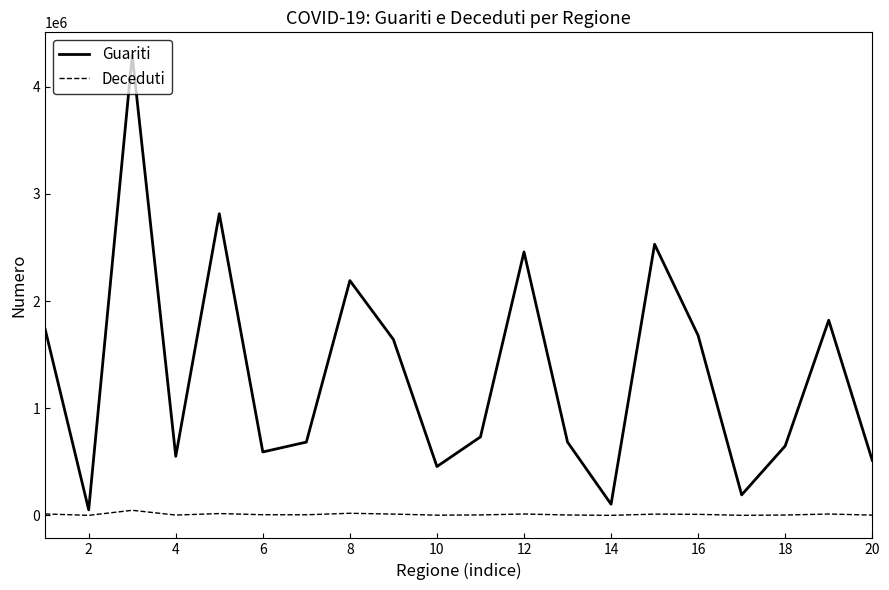

Which series has the largest range (max minus min)?

Guariti